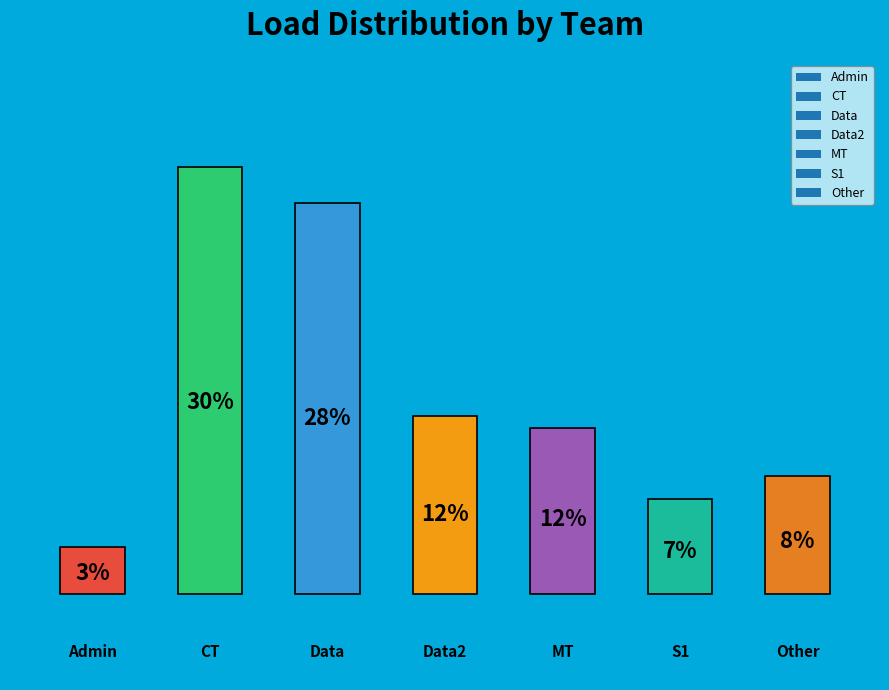

How many bars are there in total?

7